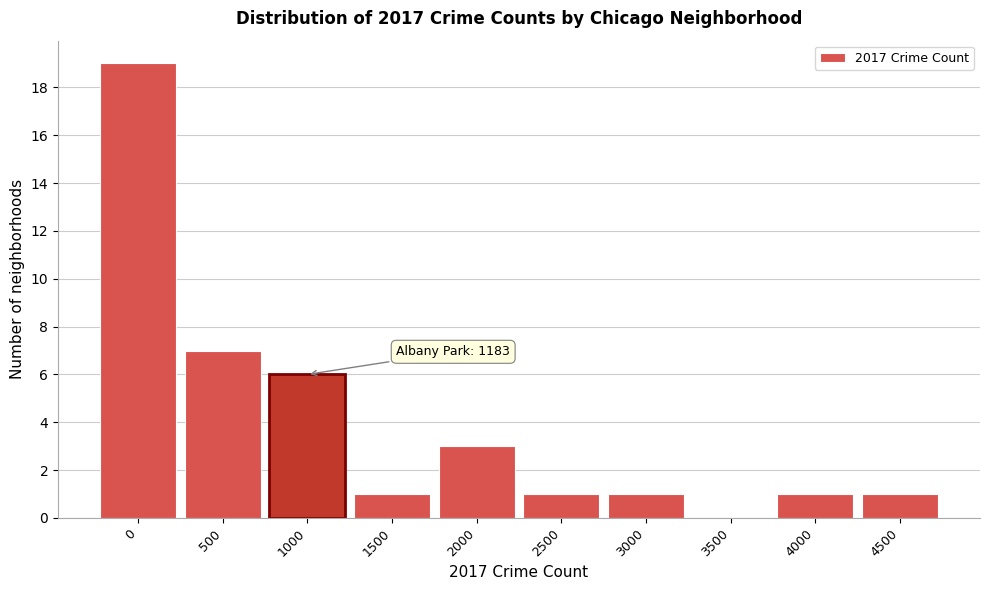

Reading right to left, transcribe all the data shown in this chart.

4500=1	4000=1	3500=0	3000=1	2500=1	2000=3	1500=1	1000=6	500=7	0=19